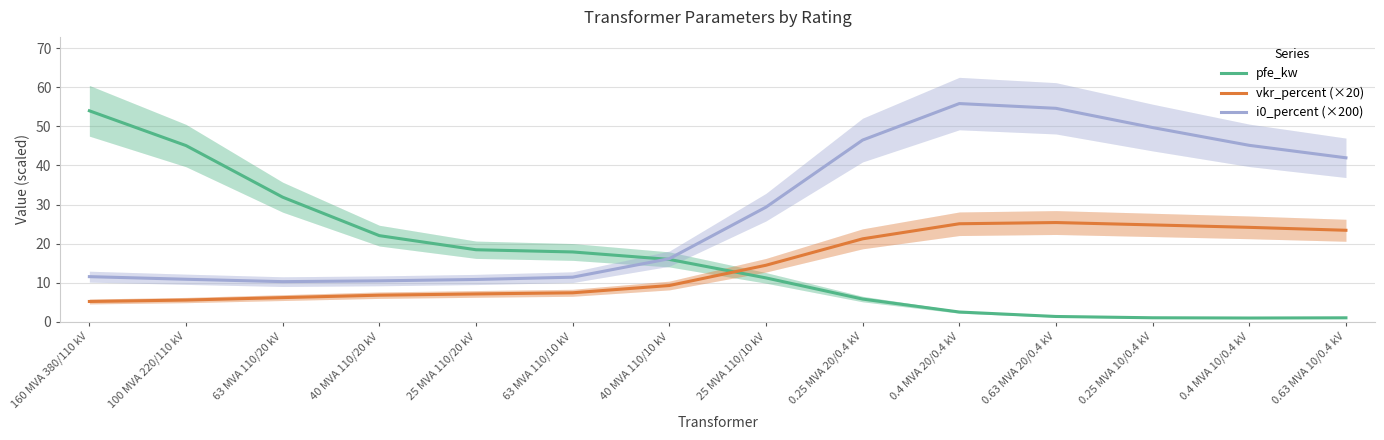

How many interior local peaks does the vkr_percent (×20) series have?

1